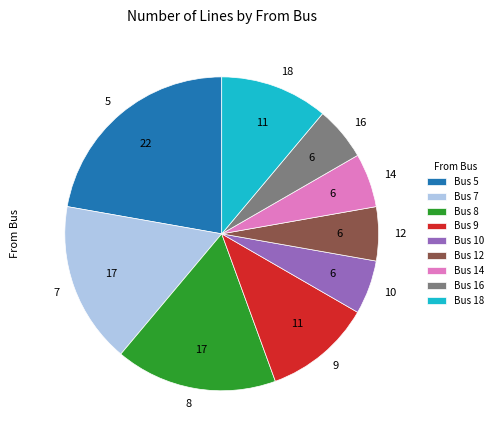

Does 12 account for over 50% of the chart?

No